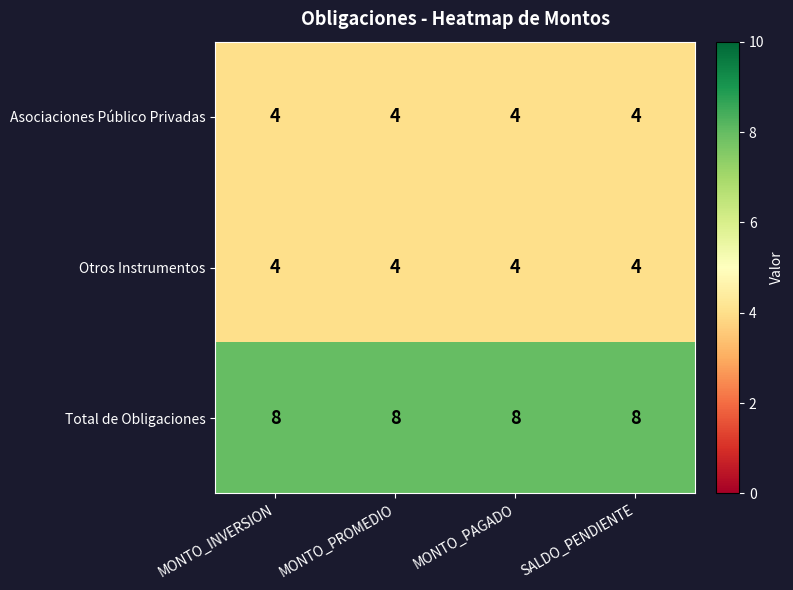

What is the maximum value for Otros Instrumentos?

4